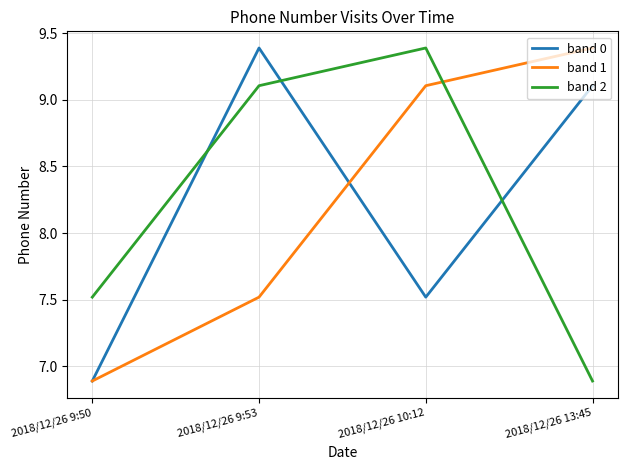

What is the difference between the highest and lowest values at 2018/12/26 9:53?

1.9